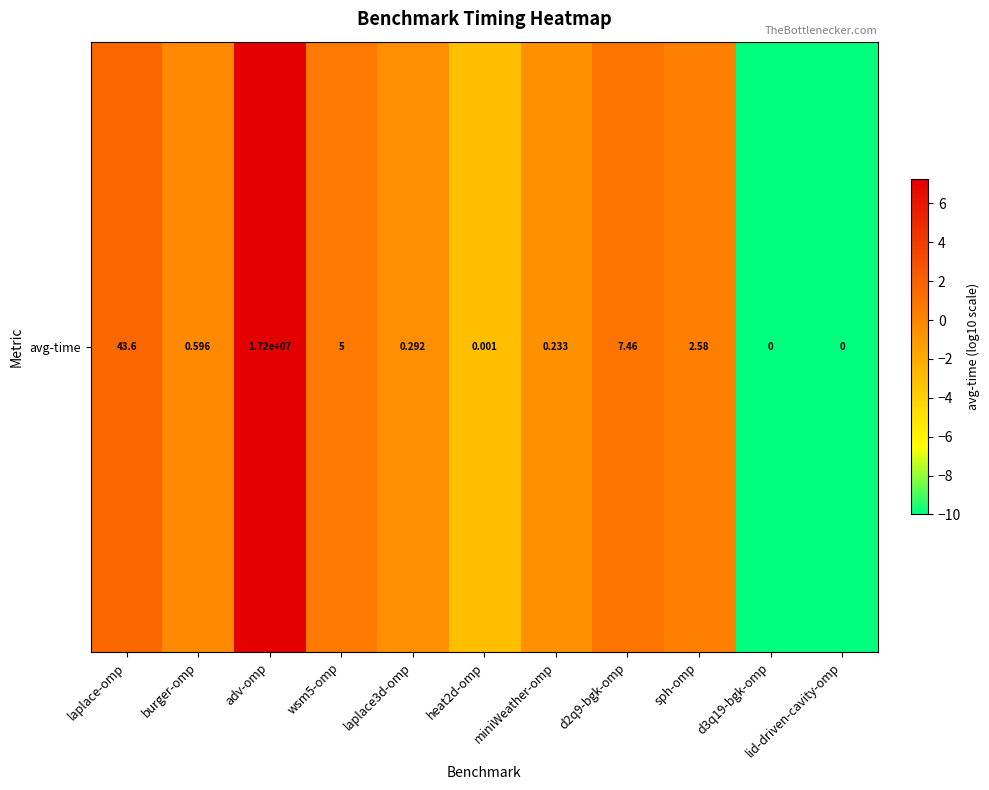

Between sph-omp and heat2d-omp, which is larger?

sph-omp